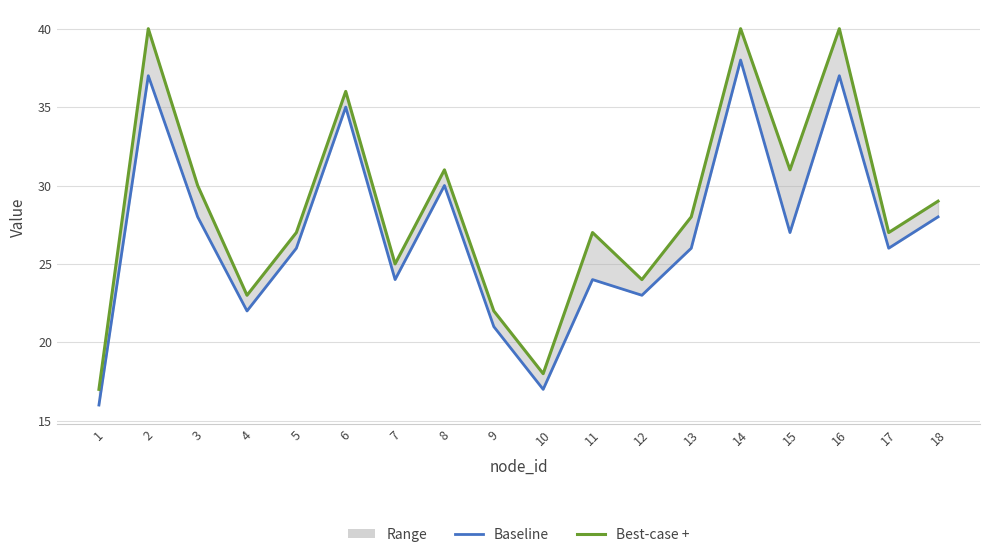

Which series has the largest total across all categories?

Best-case +